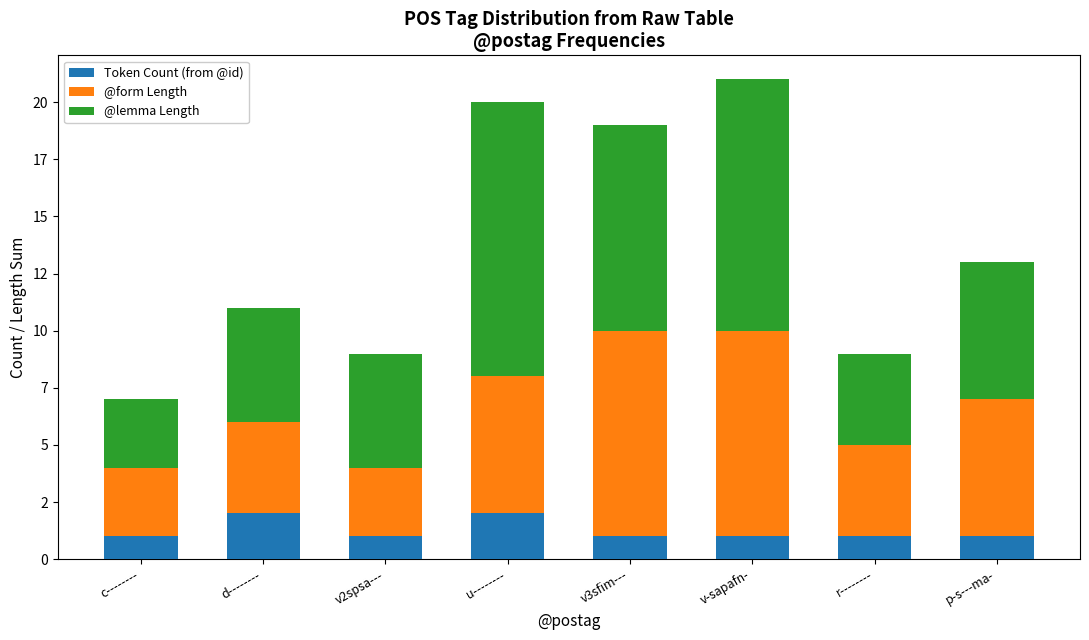

What are all the series names shown in the legend?

Token Count (from @id), @form Length, @lemma Length